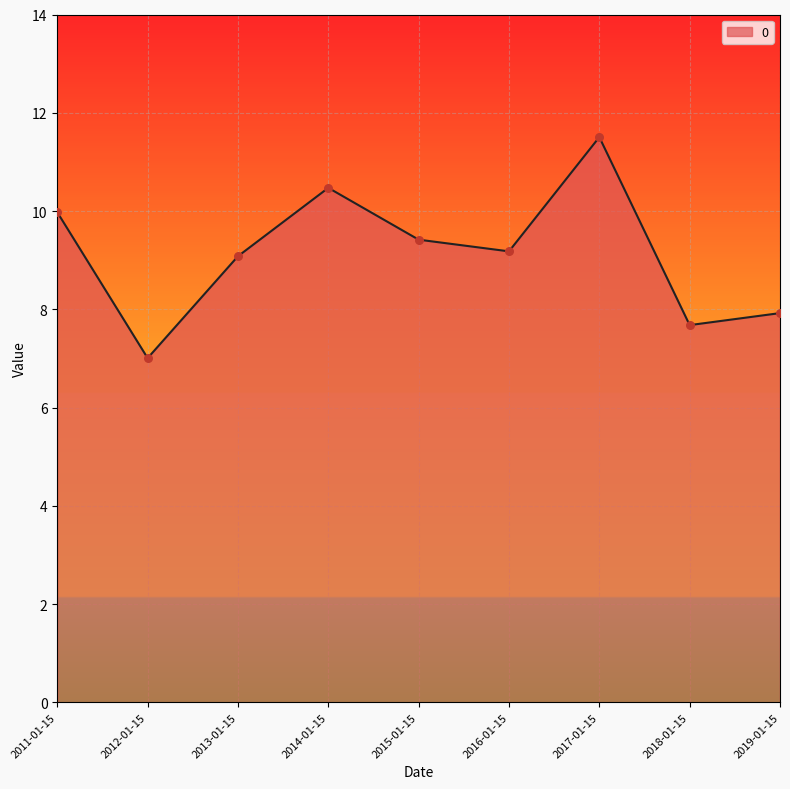

What is the change in value from 2013-01-15 to 2019-01-15?

-1.2